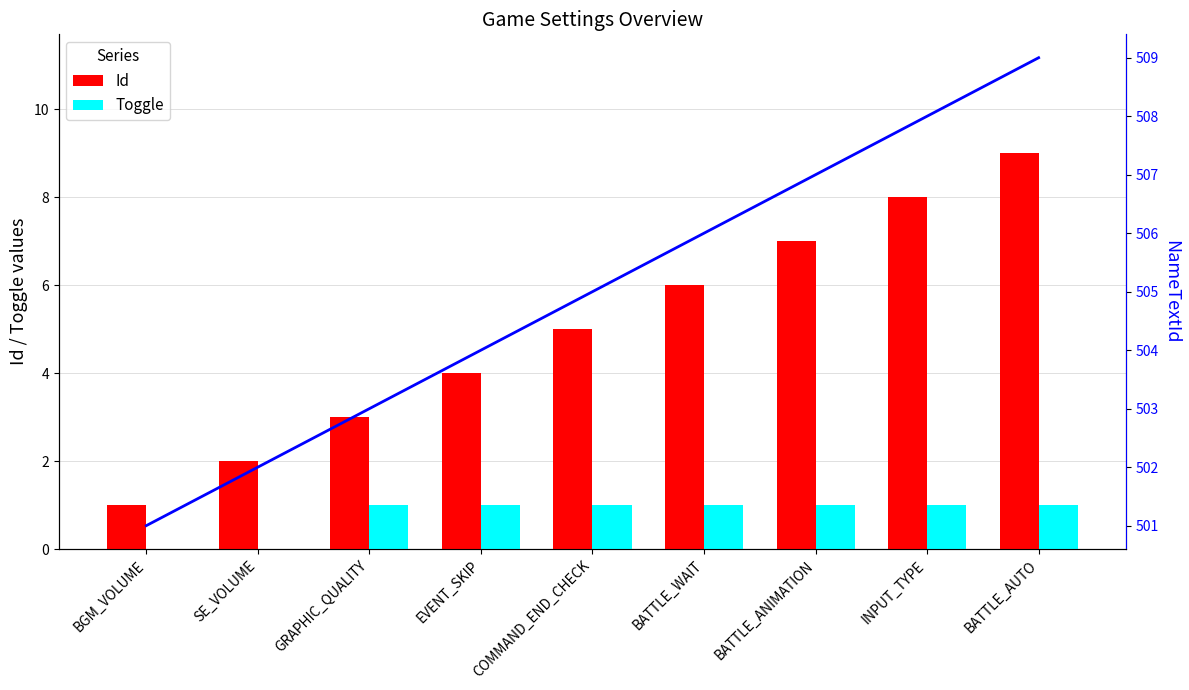

What is the difference between the second highest and minimum values in the Id series?

7